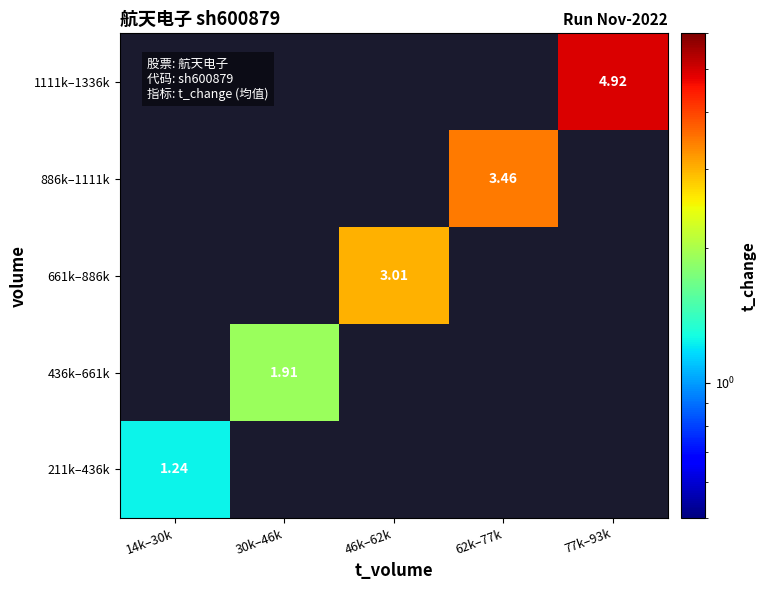

List the labels in order of 1111k–1336k value, smallest first.

14k–30k, 30k–46k, 46k–62k, 62k–77k, 77k–93k